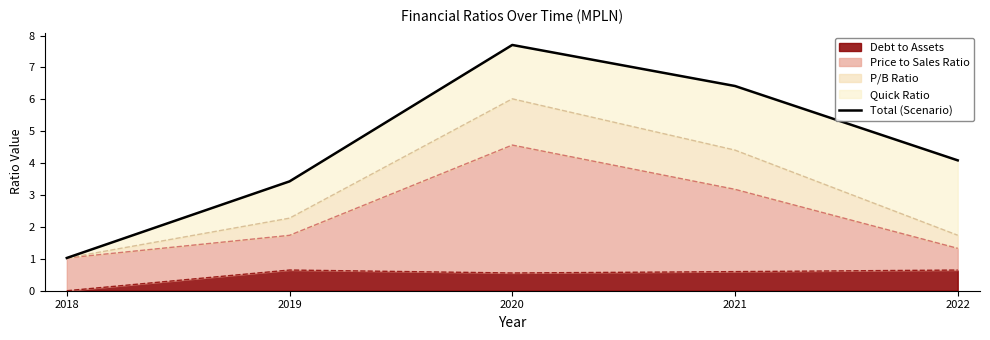

Reading left to right, list all the values displayed in this chart.

1.0	3.4	7.7	6.4	4.1